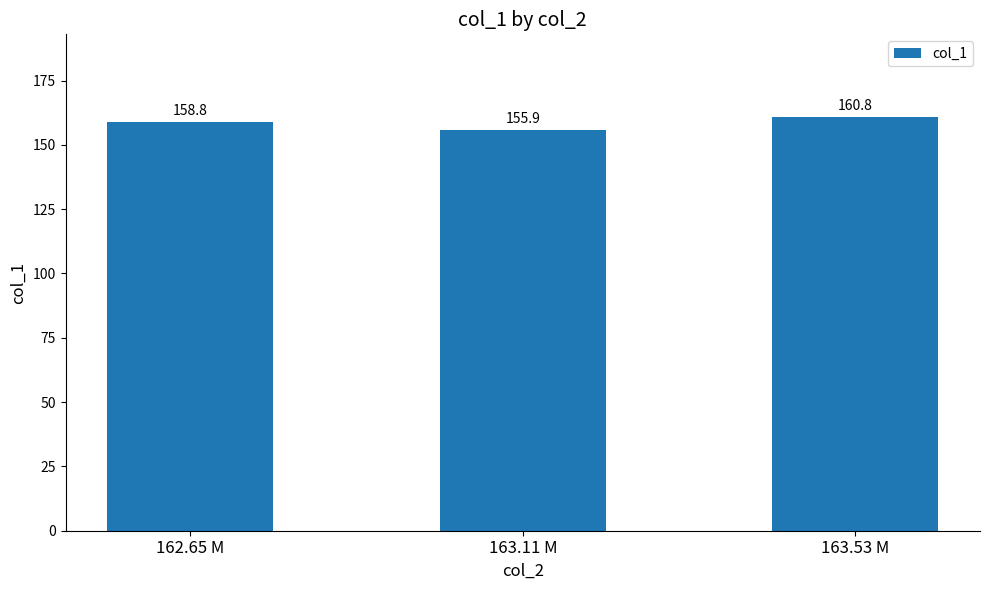

What is the label of the 2nd bar from the right?

163.11 M